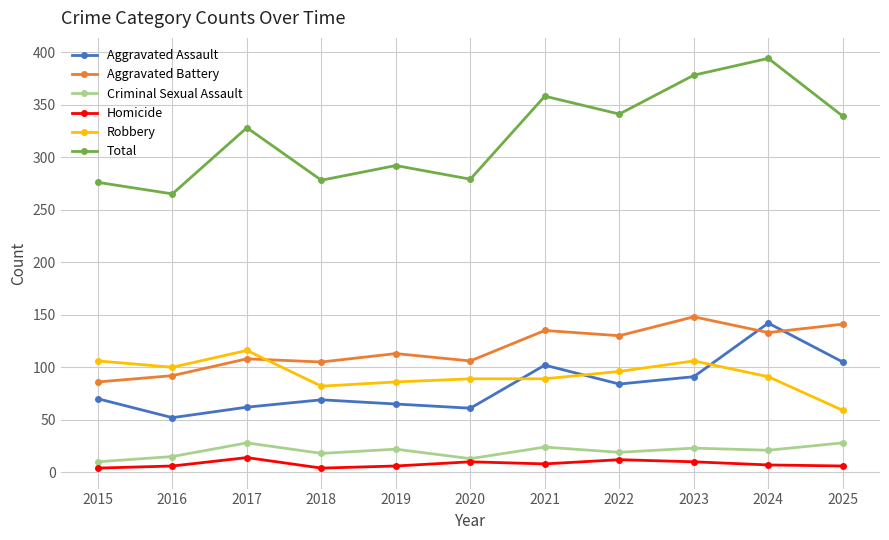

At which label is Total closest to 329?

2017